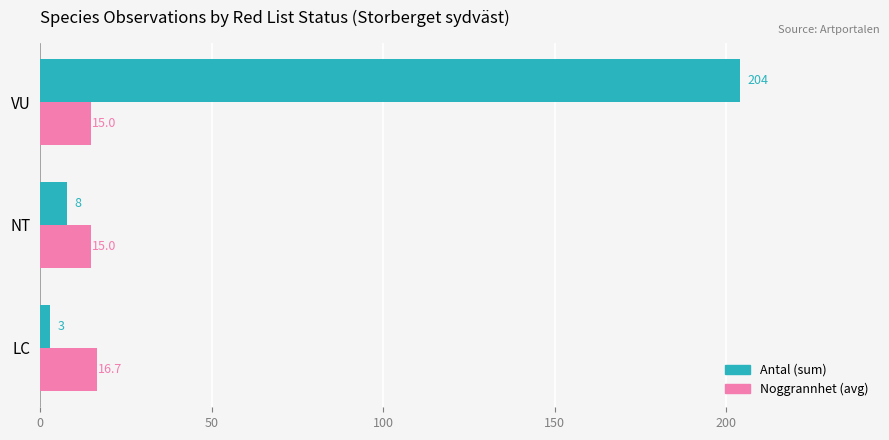

What are all the series names shown in the legend?

Antal (sum), Noggrannhet (avg)